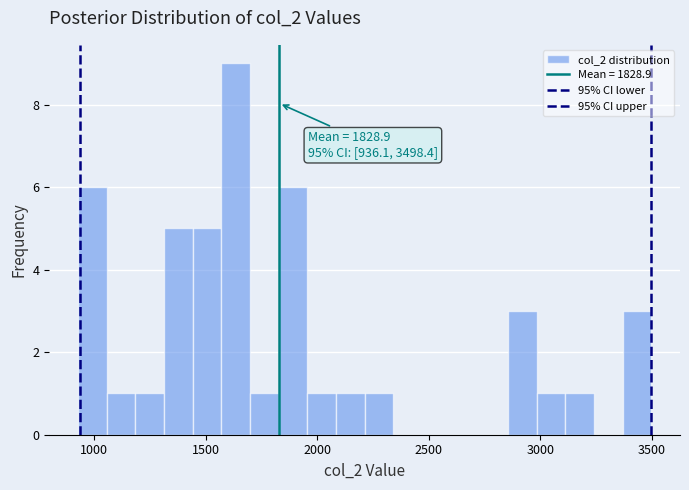

Around what value on the x-axis is the tallest bar? Give the approximate position of its centre, as read against the axis.

1650